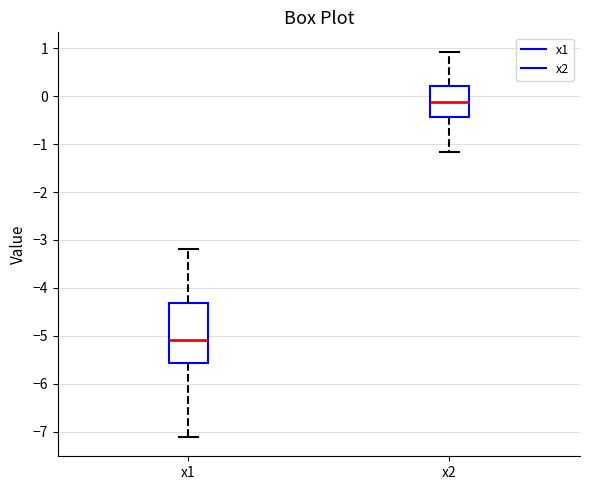

Which box has the highest median line?

x2